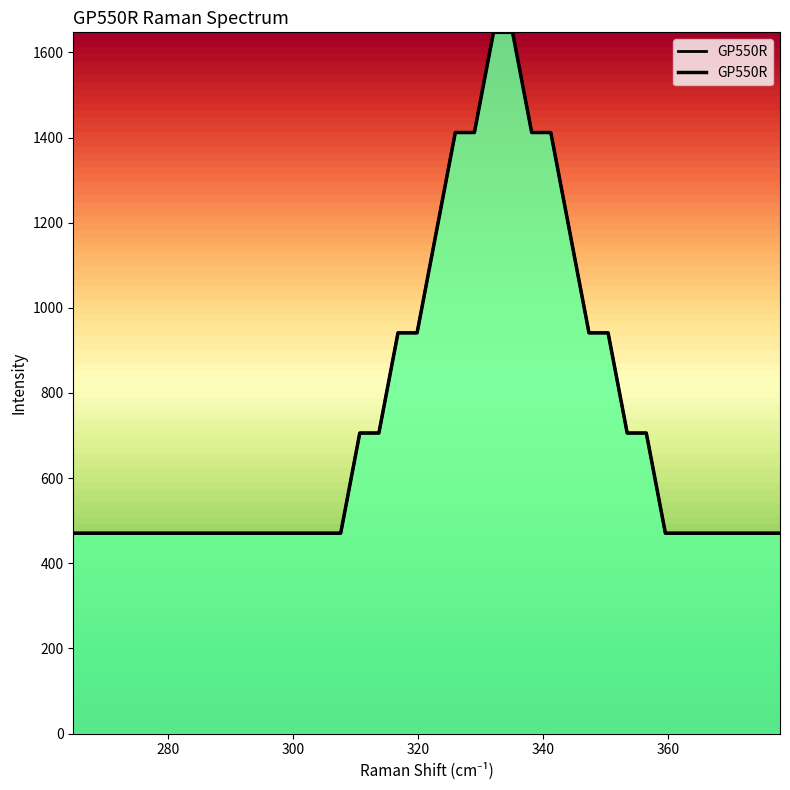

What is the change in value from 274.035 to 313.746?

+235.3